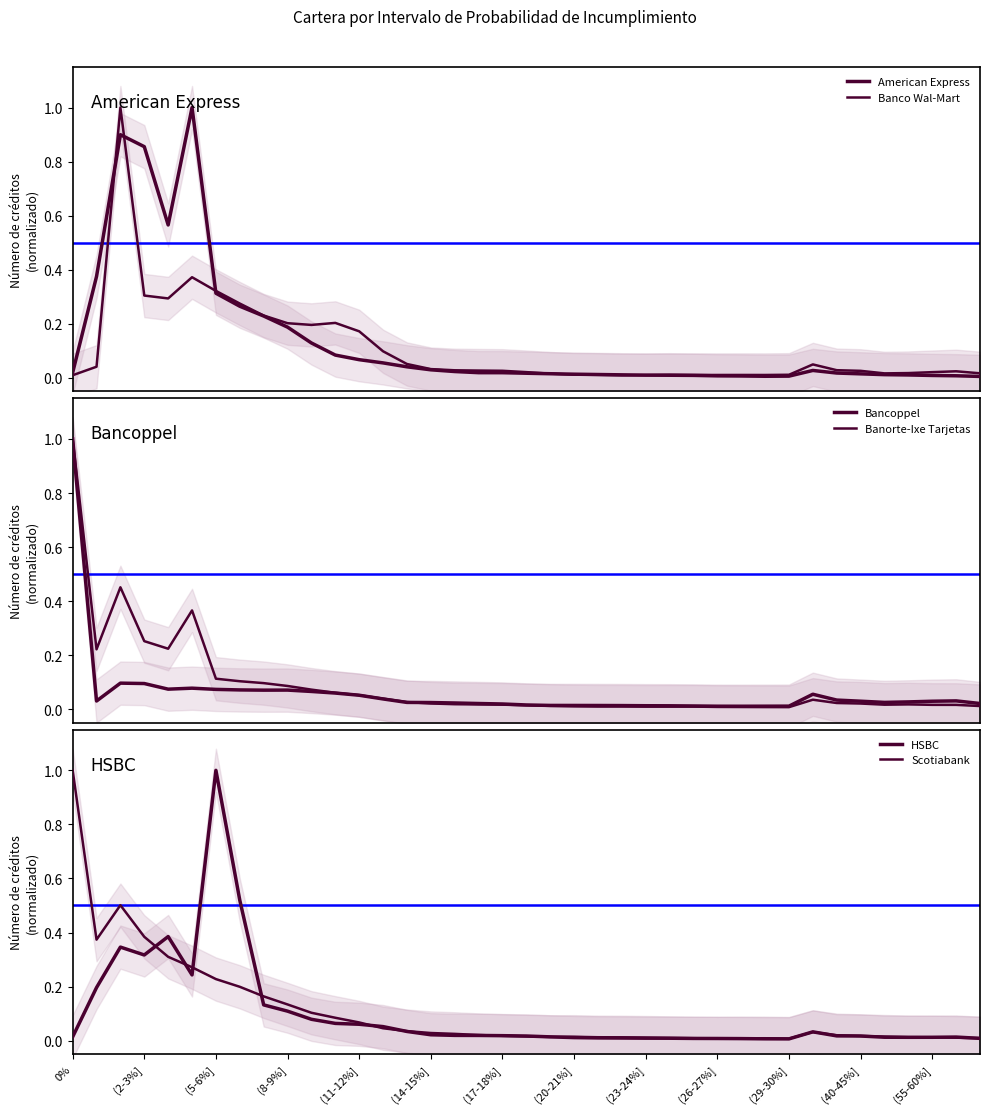

At how many categories does at least one series exceed 0?

39